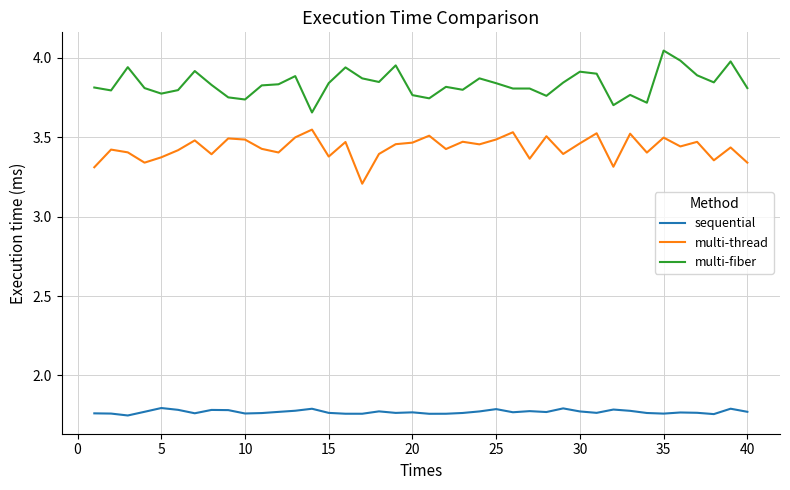

Which series has the largest total across all categories?

multi-fiber